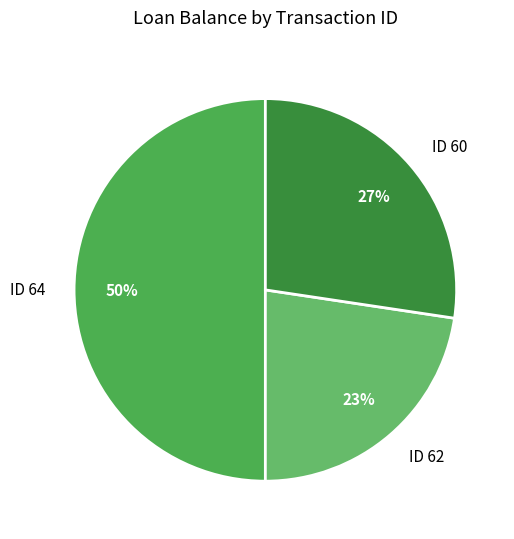

To the nearest percent, what is the average slice percentage?

33%